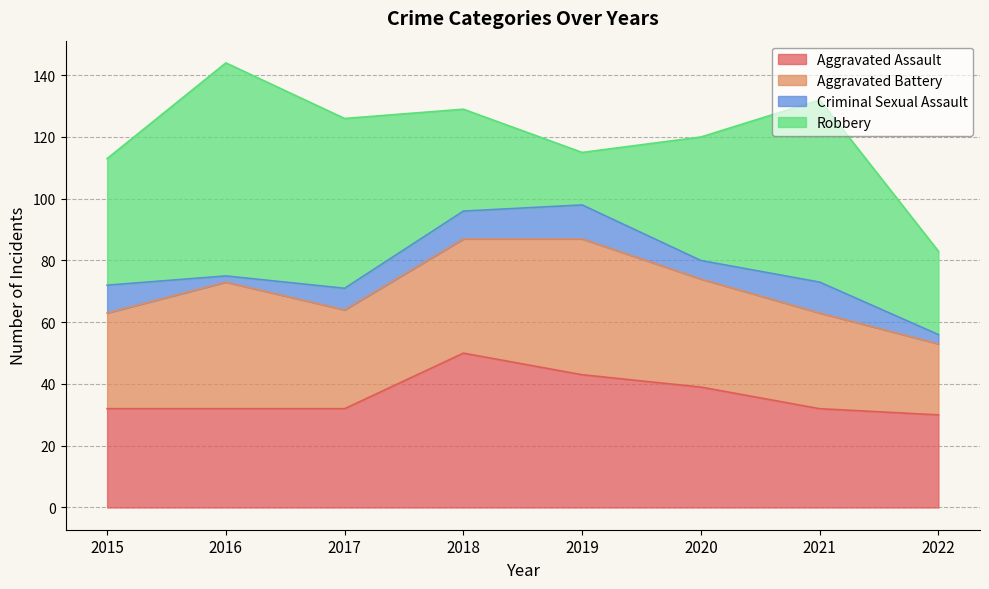

What is the sum of the Robbery values at 2018 and 2015?

74